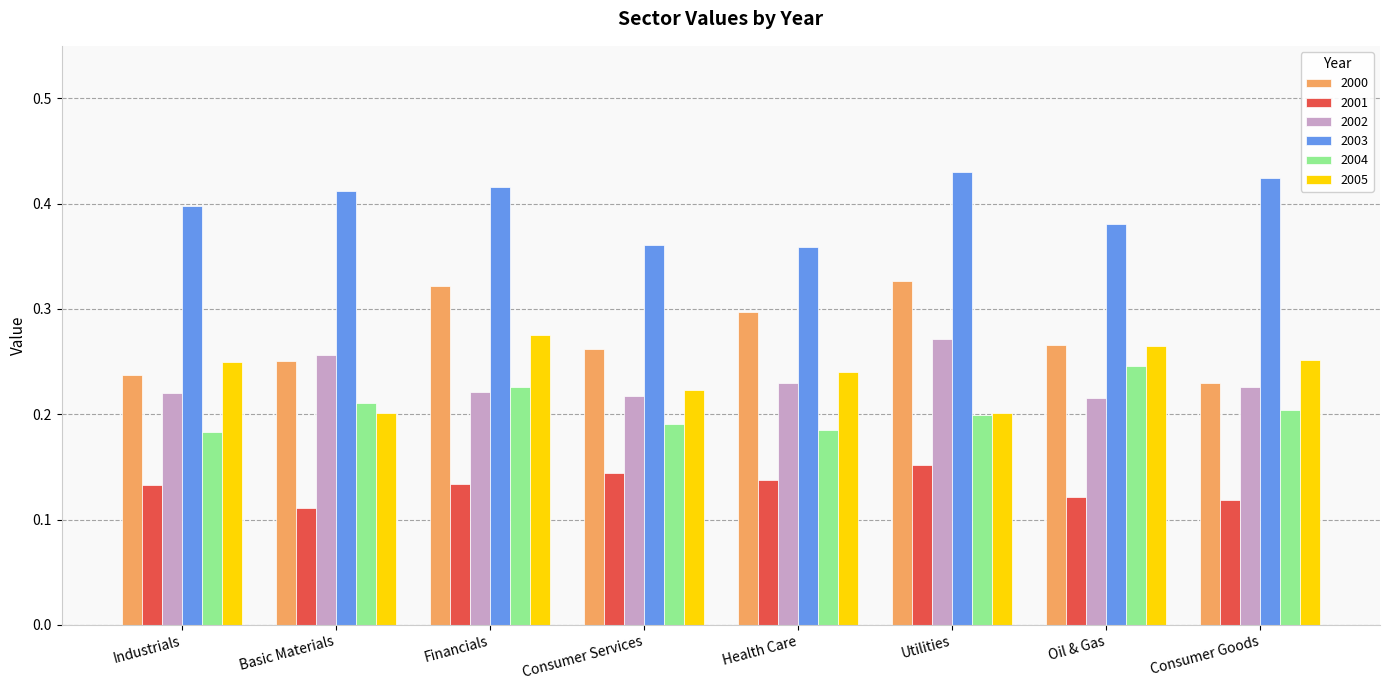

How many data points does each series have?

8